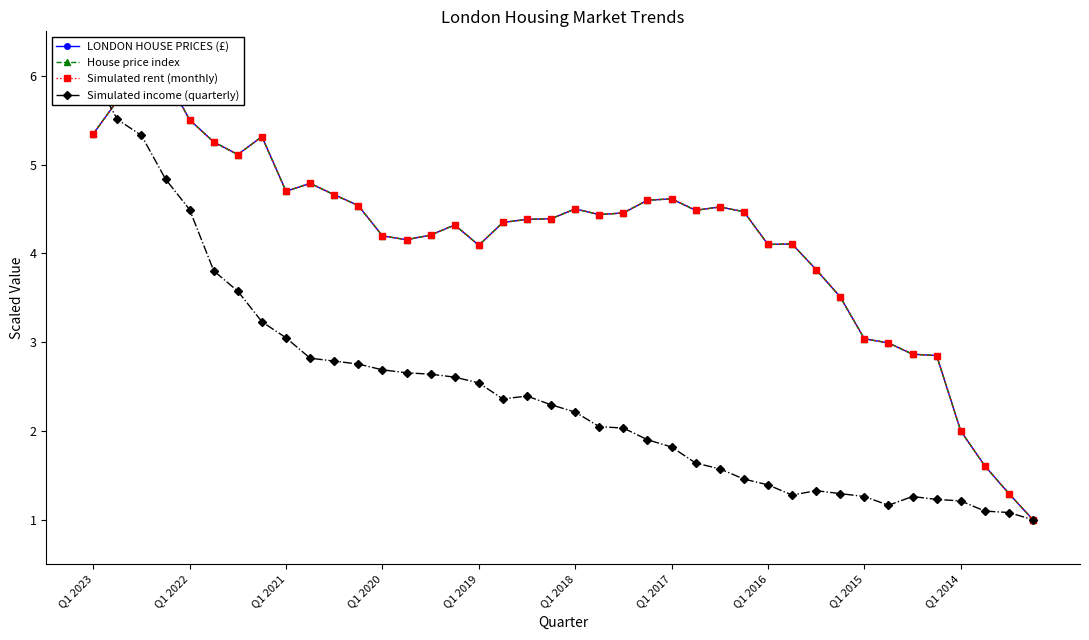

What is the minimum value shown in the chart?

1.0